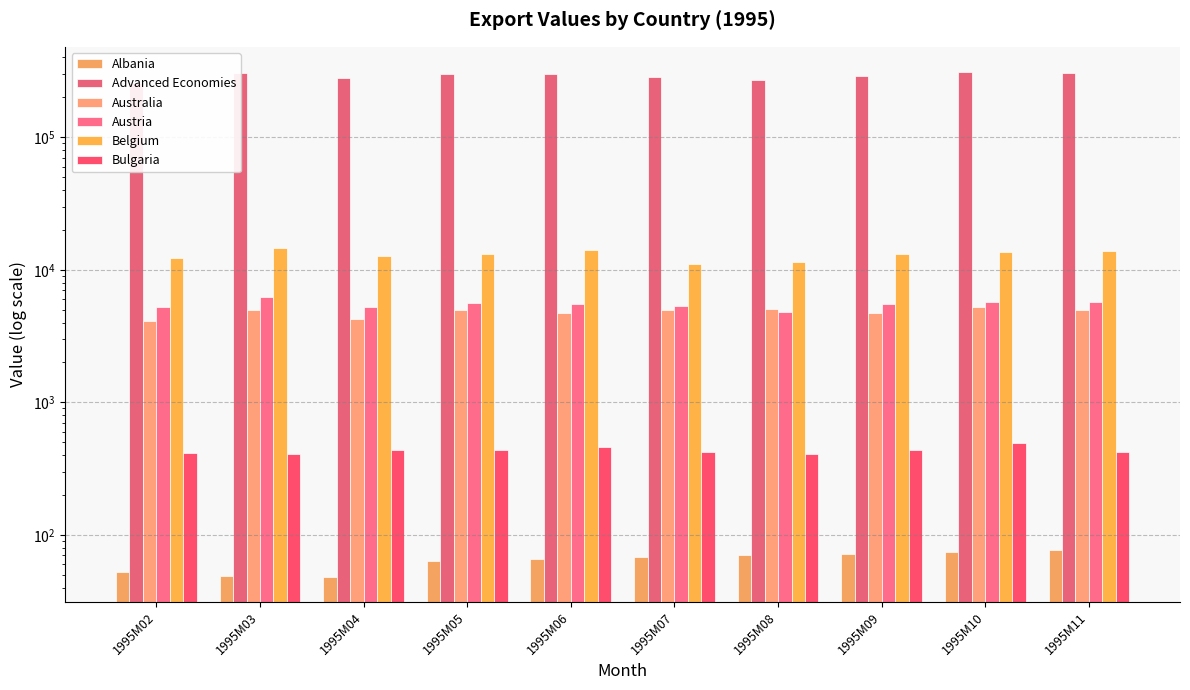

Which series has the largest total across all categories?

Advanced Economies